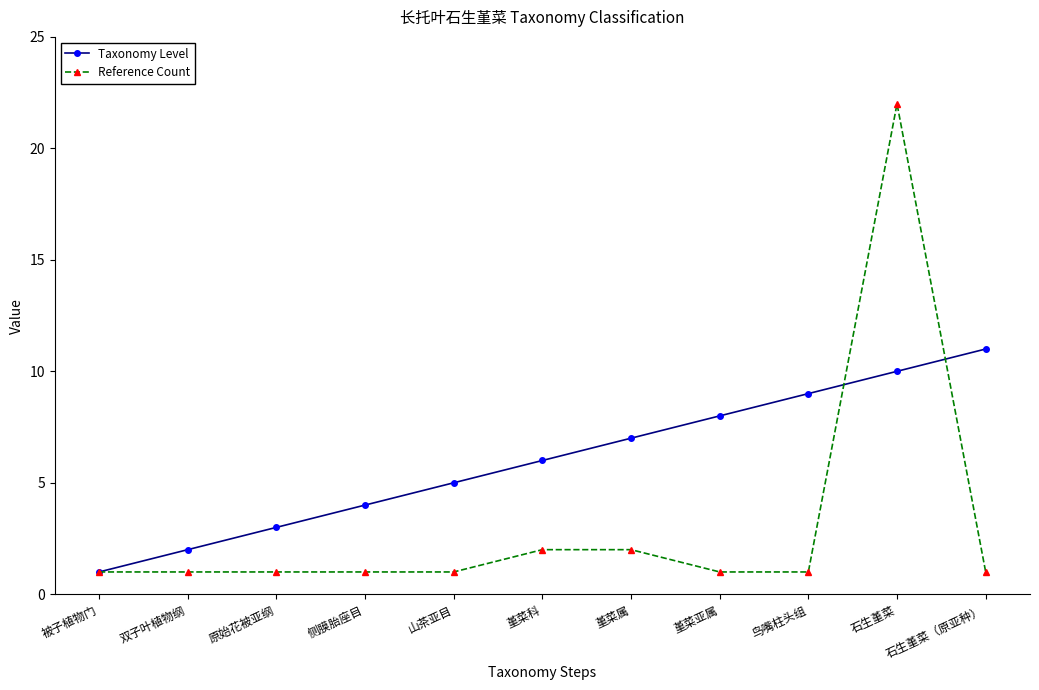

True or false: Taxonomy Level has more than 2 points higher than both neighbors.

False